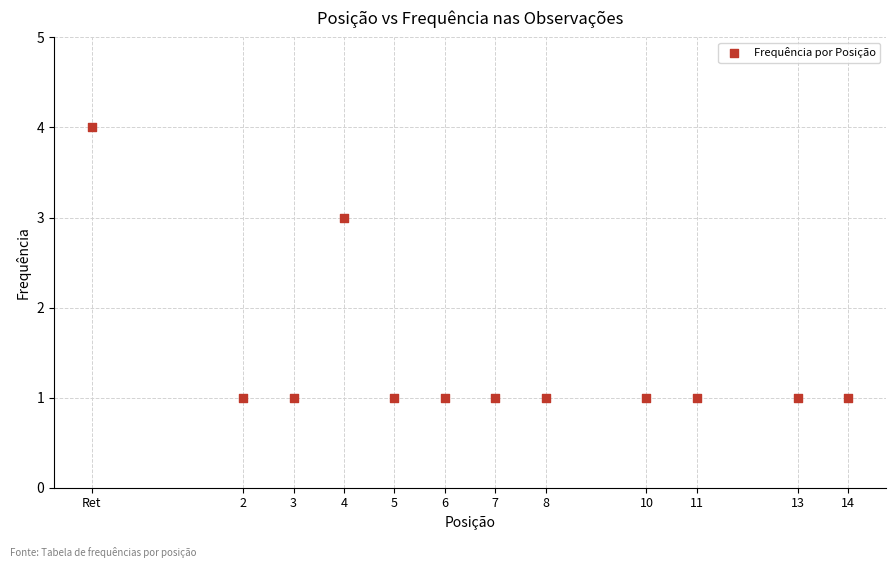

What is the range of Y values (max minus min)?

3